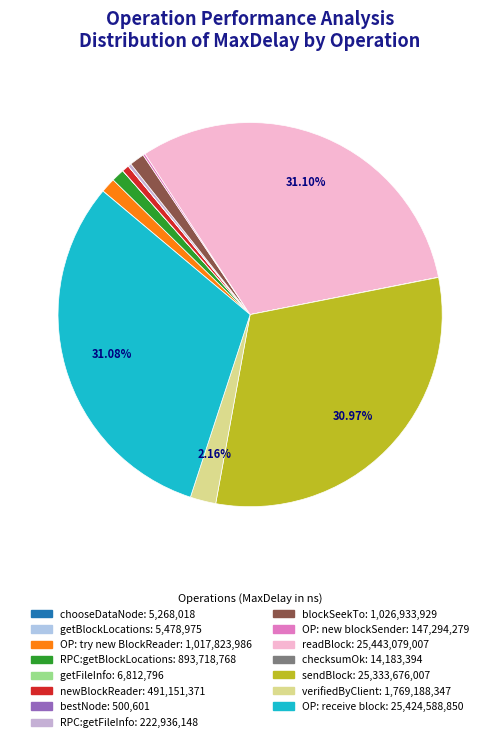

Is there a majority slice in this chart?

No